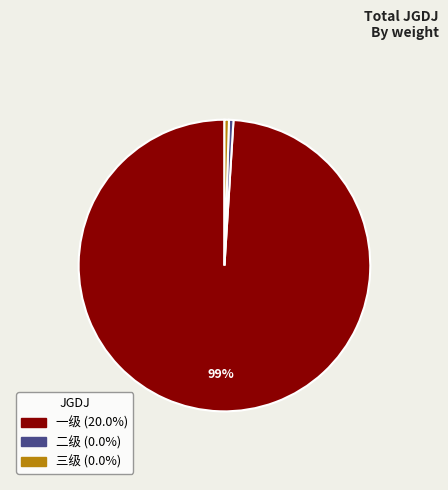

To the nearest percent, what is the combined percentage of 一级 and 三级?

100%